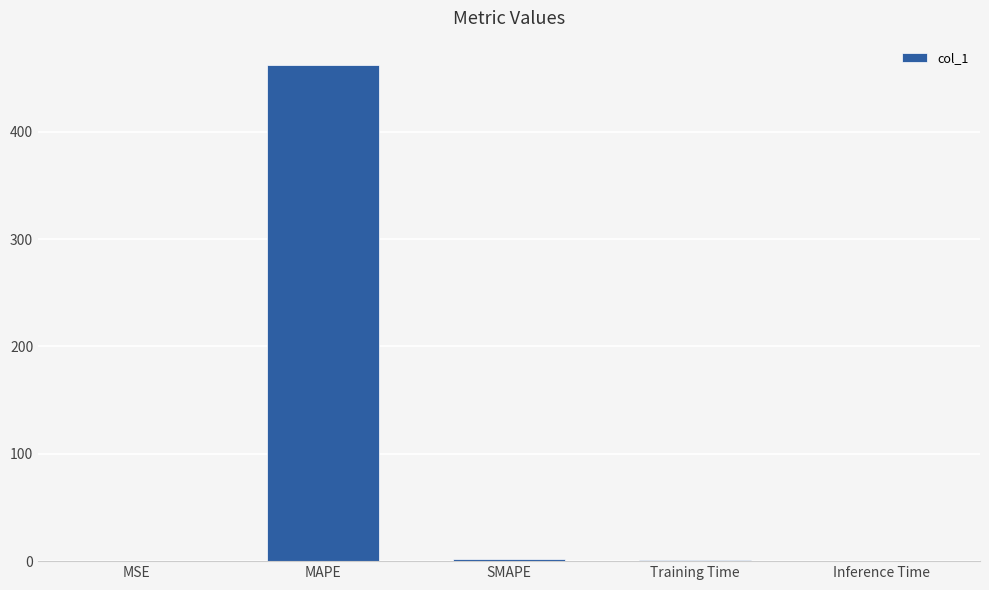

What is the maximum value shown in the chart?

461.9